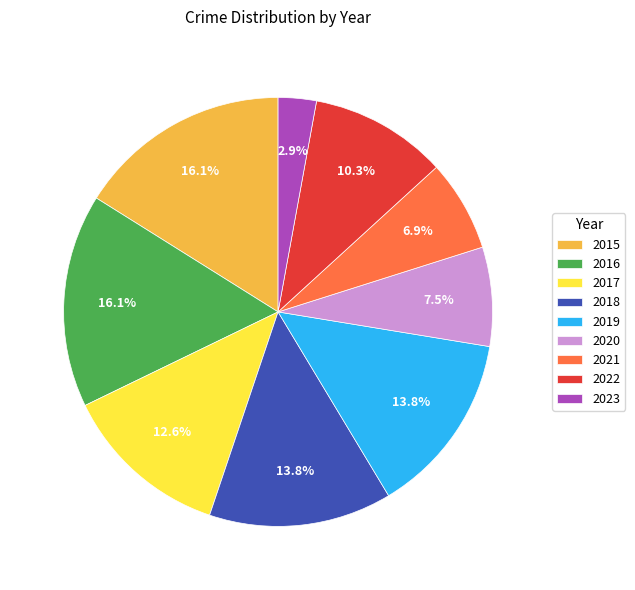

Which has a higher value, 2017 or 2016?

2016